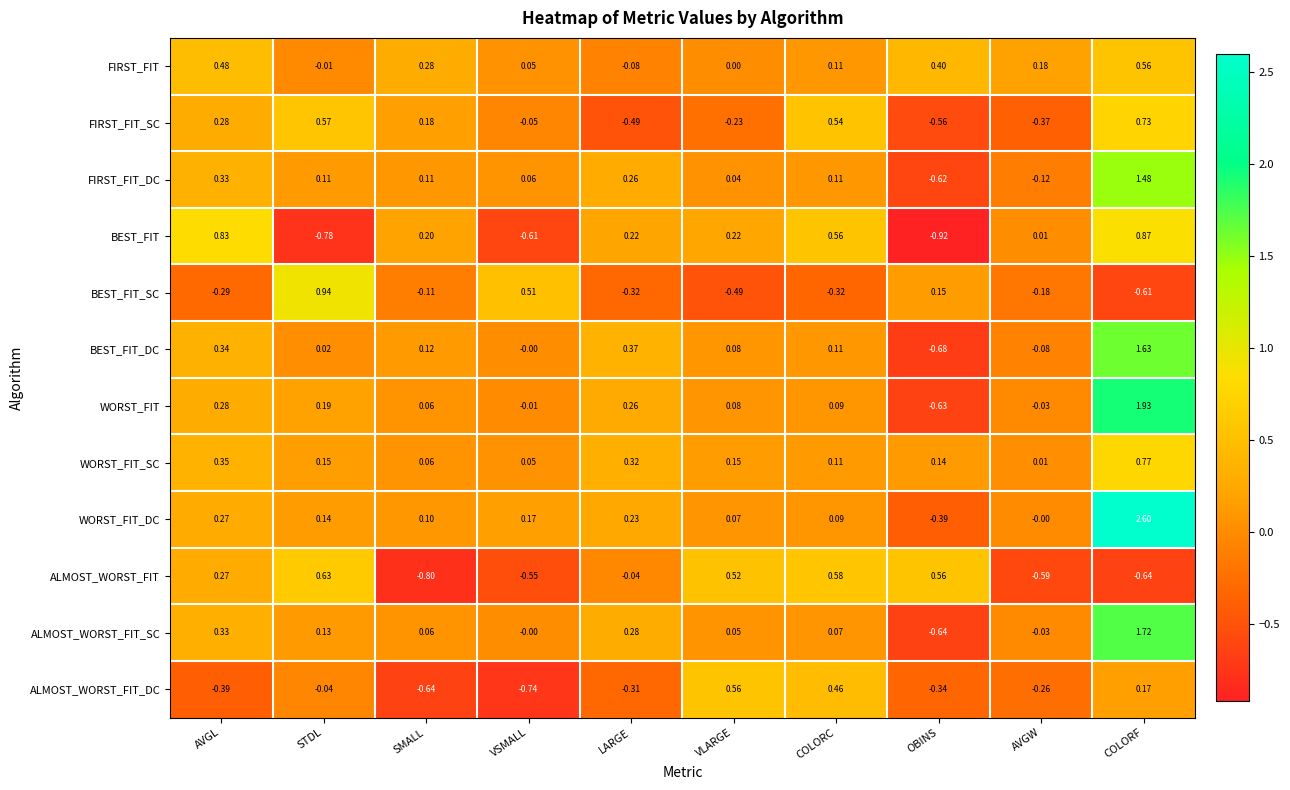

At which label does ALMOST_WORST_FIT_DC first exceed 0?

VLARGE